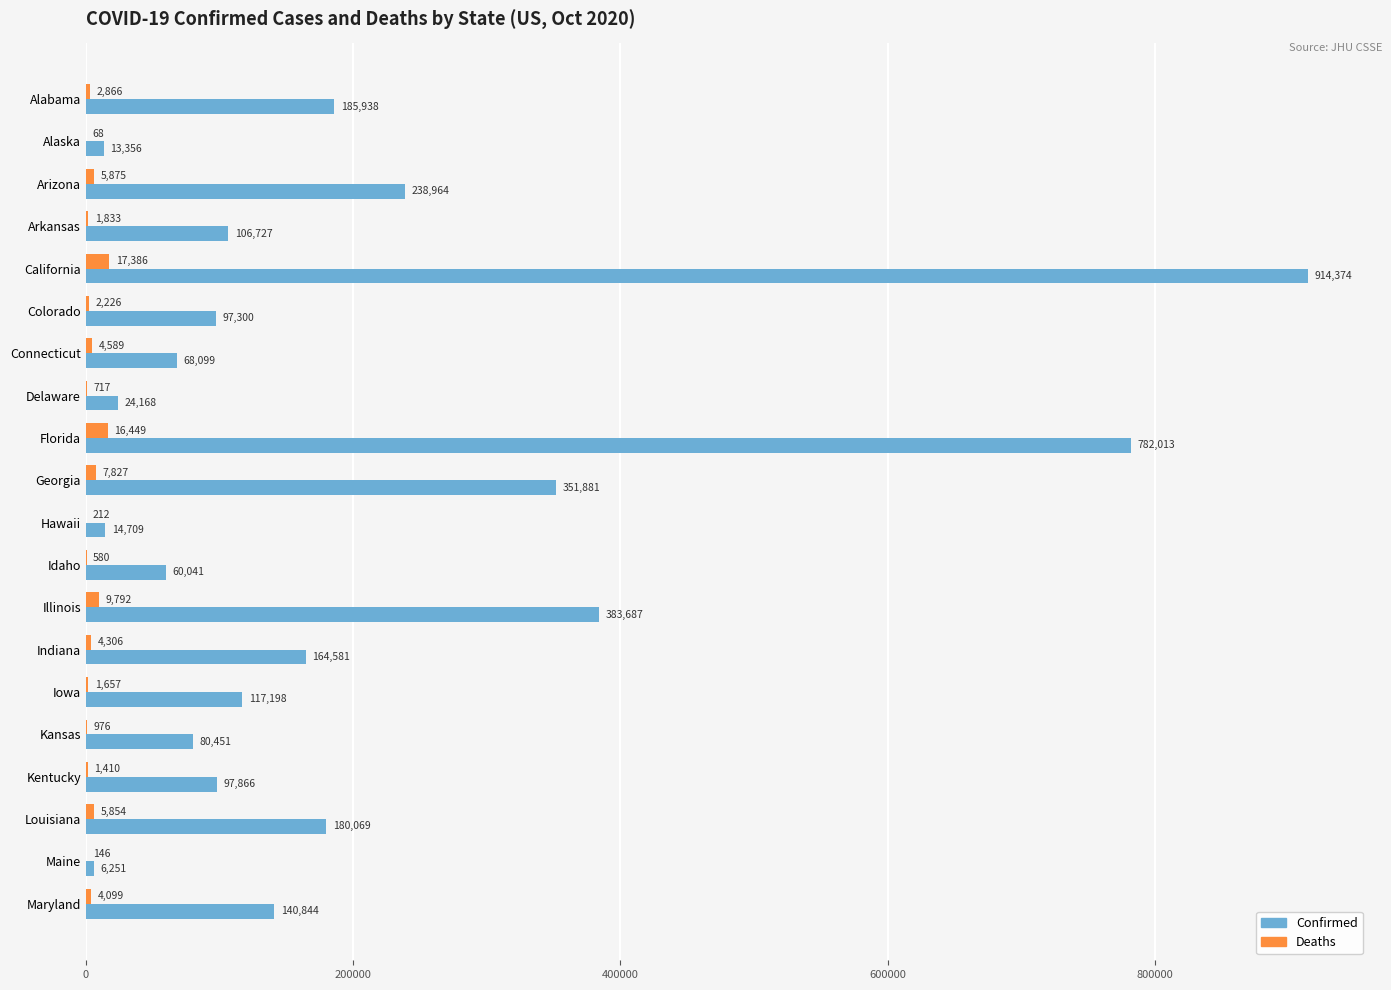

What is the sum of the Confirmed values at Iowa and Kentucky?

215064